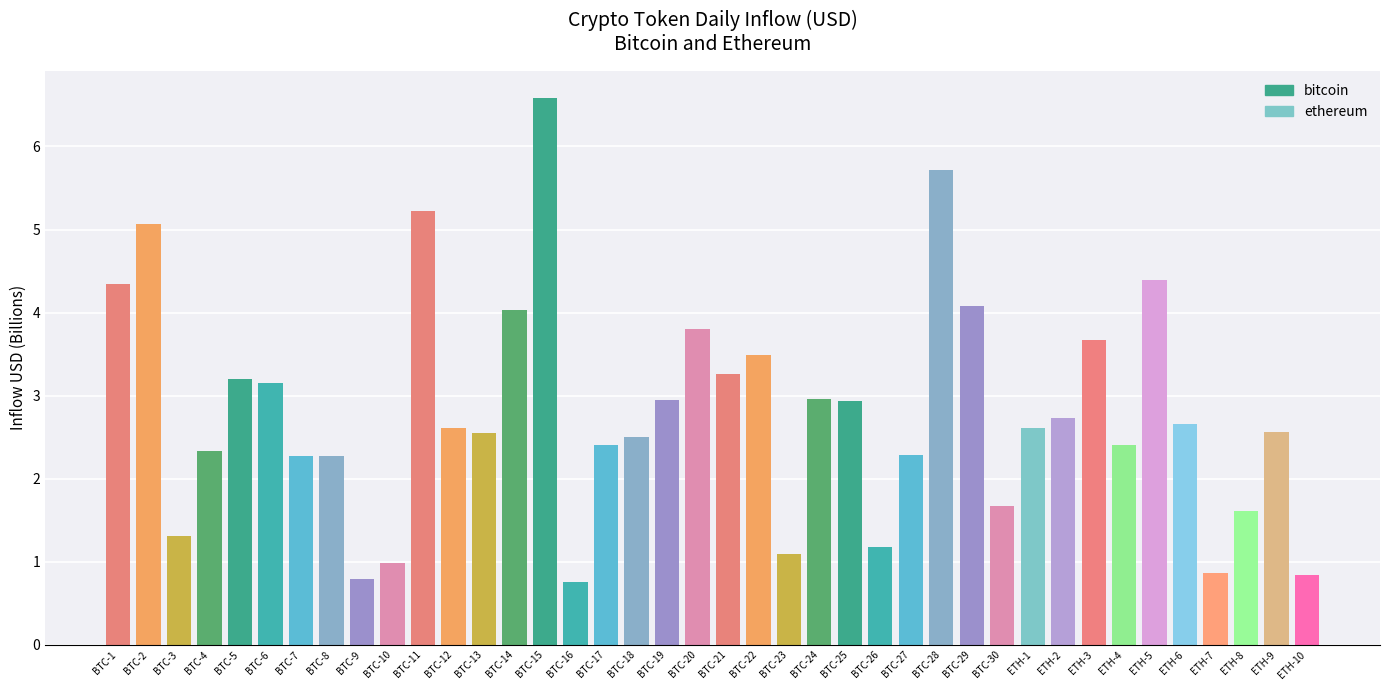

Where does the data first go above 2?

BTC-1